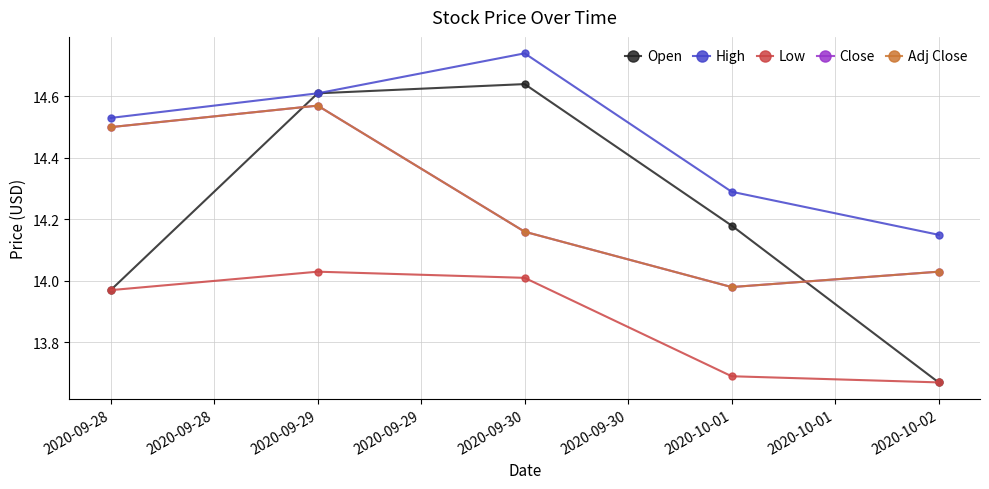

How many lines are shown in the chart?

5